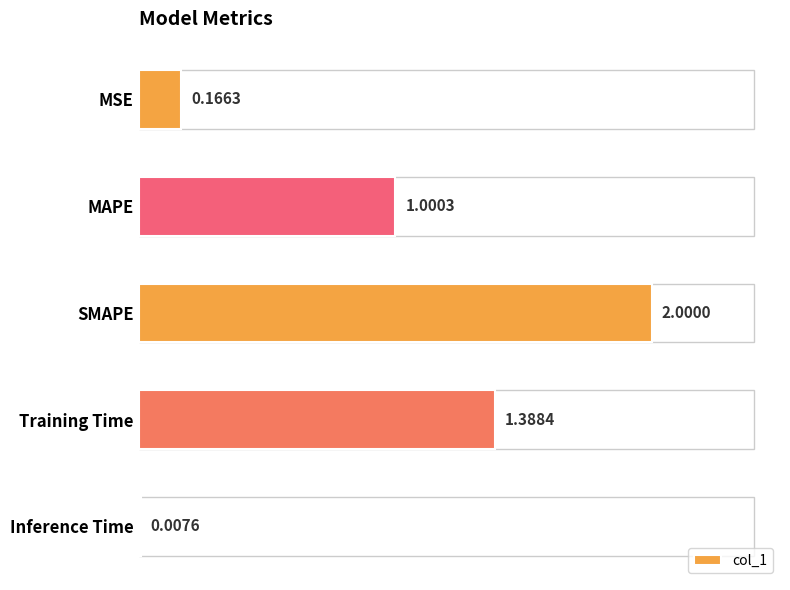

Rank the categories by value from highest to lowest.

SMAPE, Training Time, MAPE, MSE, Inference Time